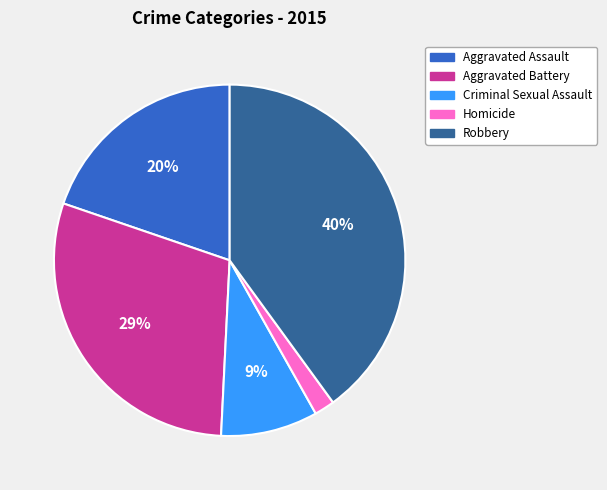

What percentage is the Aggravated Assault slice, to the nearest percent?

20%